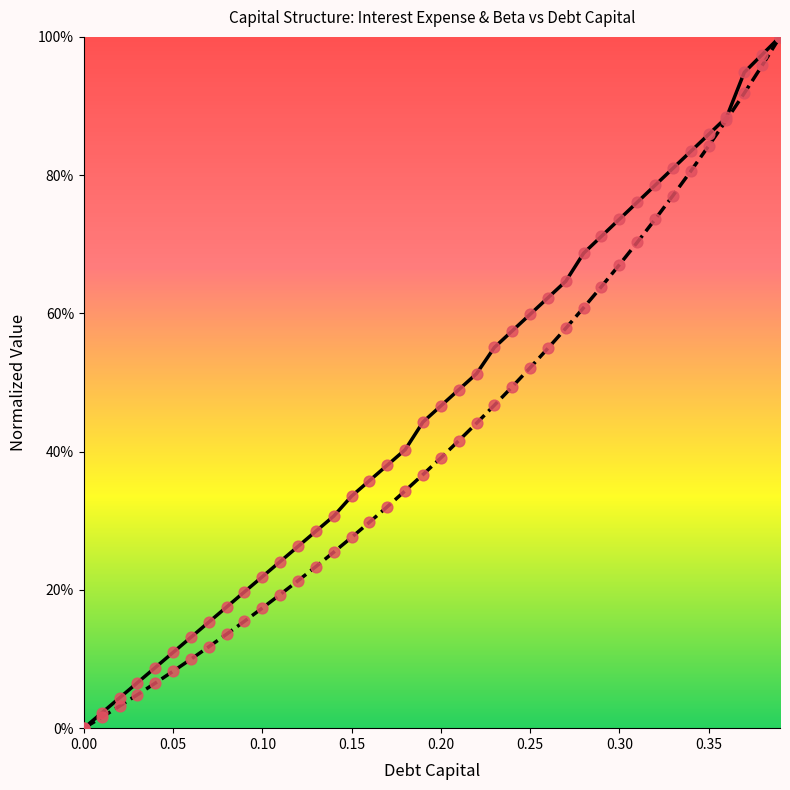

Is the value of interest_expense at 0.22 greater than the value of debt_capital at 0.16?

Yes